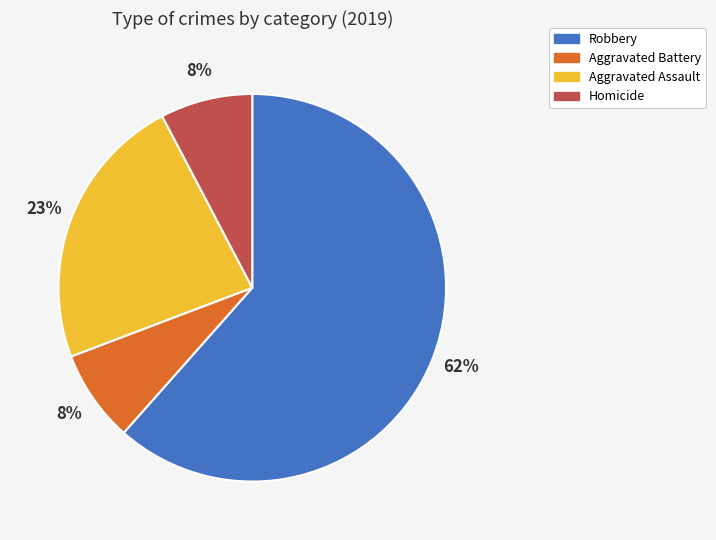

To the nearest percent, what is the average slice percentage?

25%